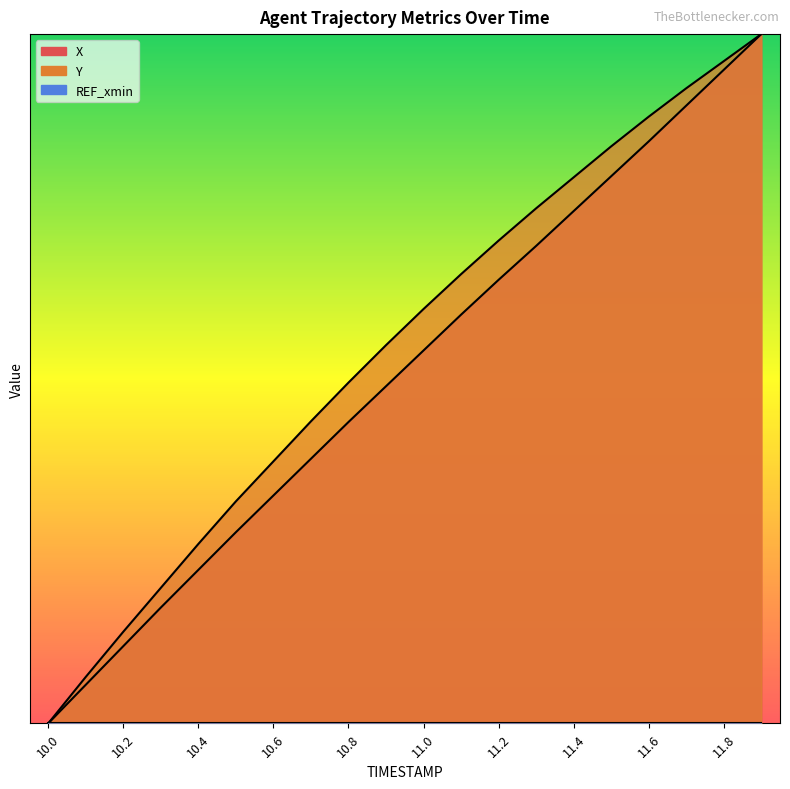

What position from the left is 10.0?

1